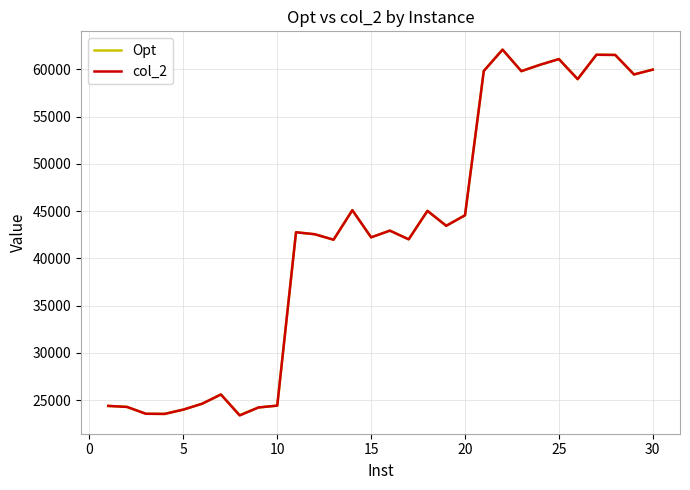

What is the maximum value shown in the chart?

62081